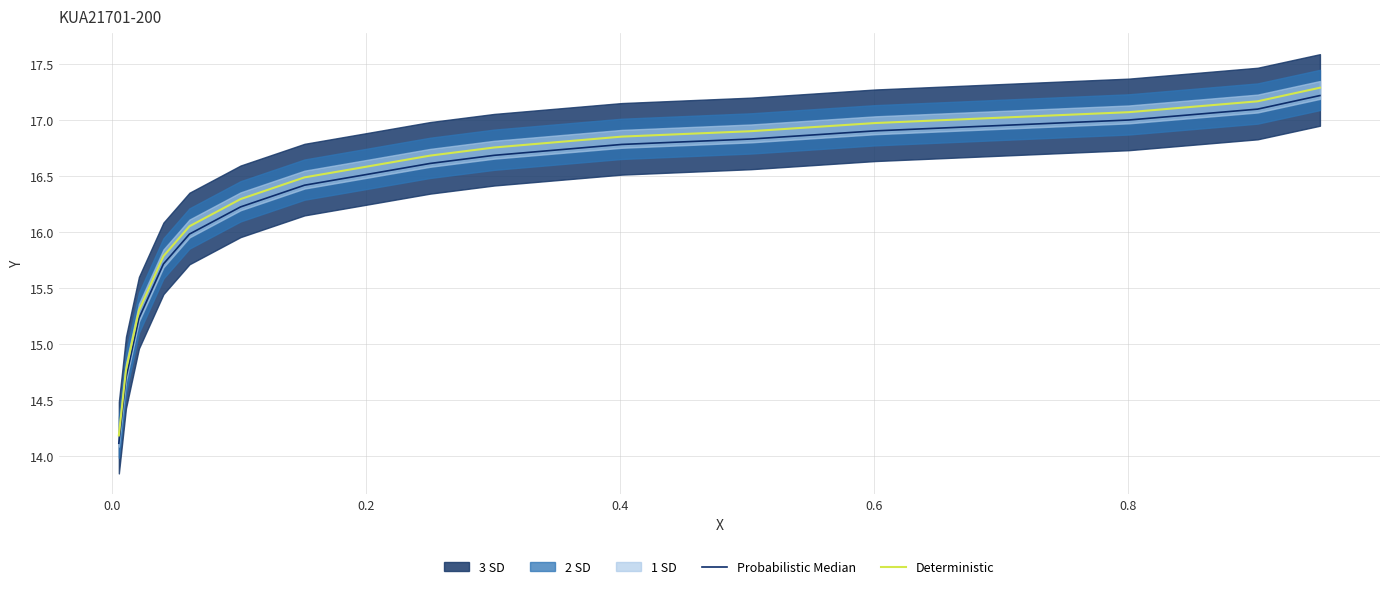

What is the lowest value of the Deterministic series?

14.2